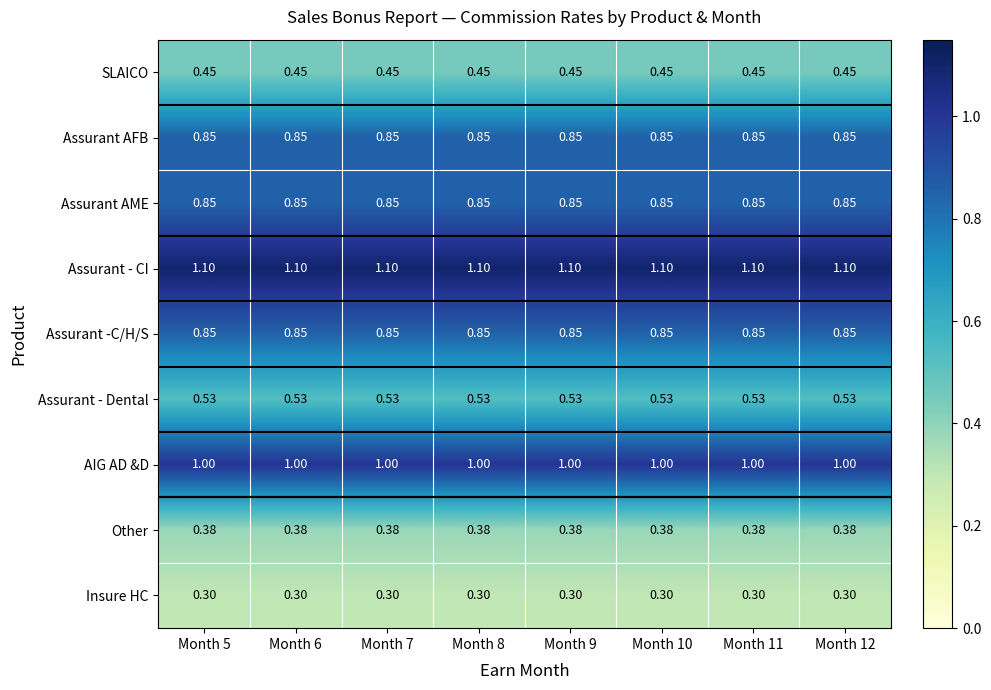

Is the value of Assurant - CI at Month 12 greater than the value of Other at Month 9?

Yes